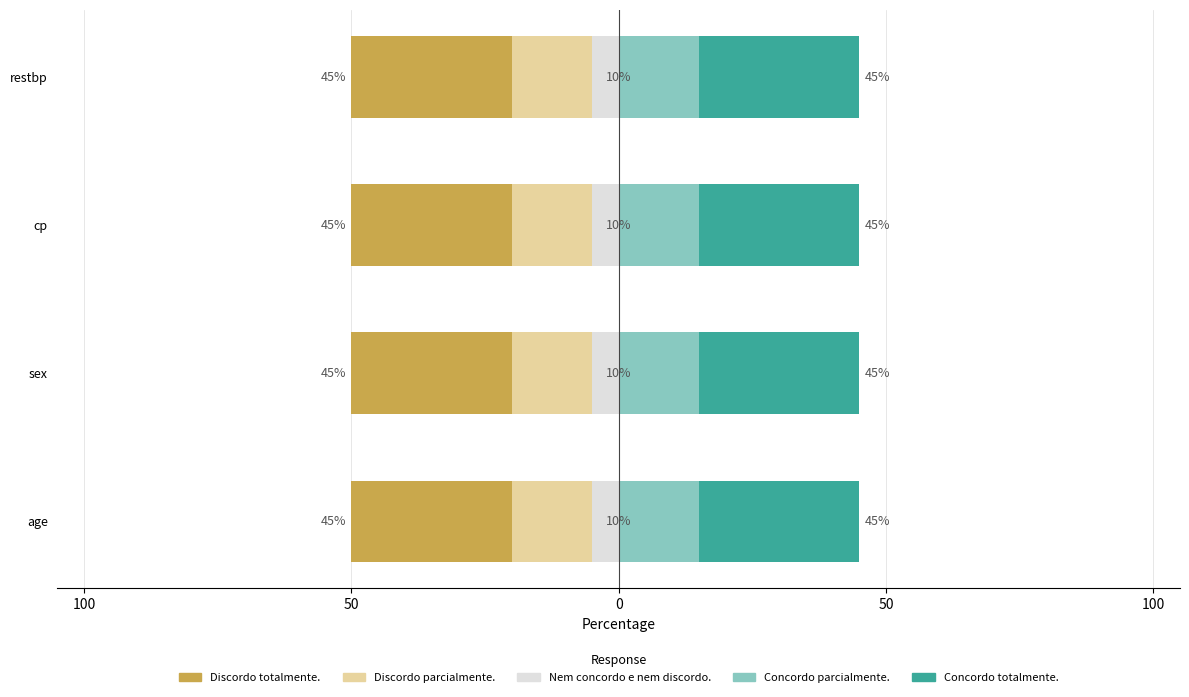

Which series has the largest range (max minus min)?

Discordo parcialmente.